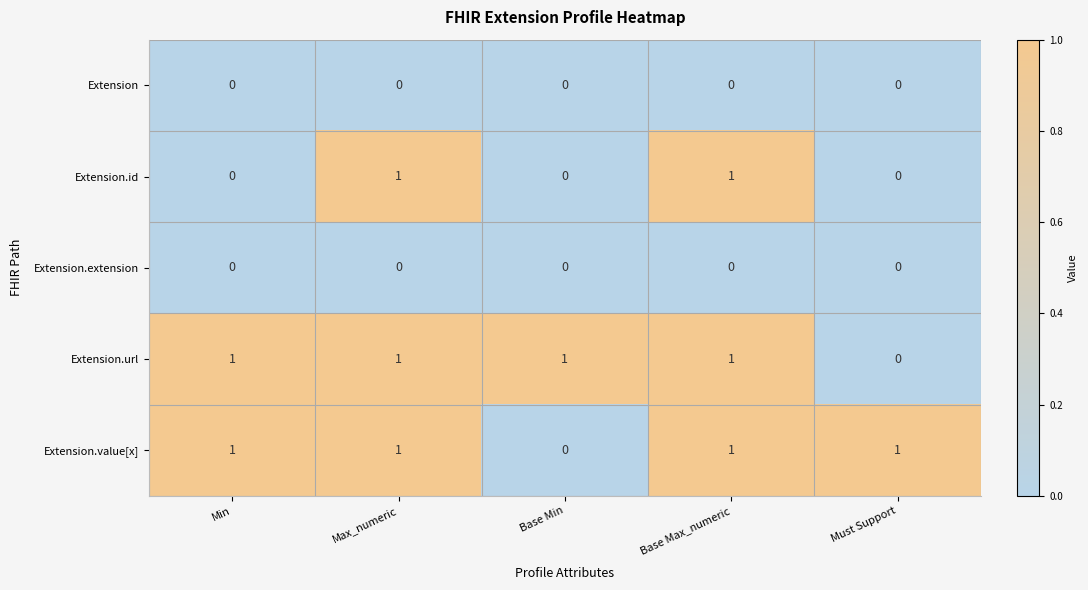

What is the sum of all Extension.url values?

4